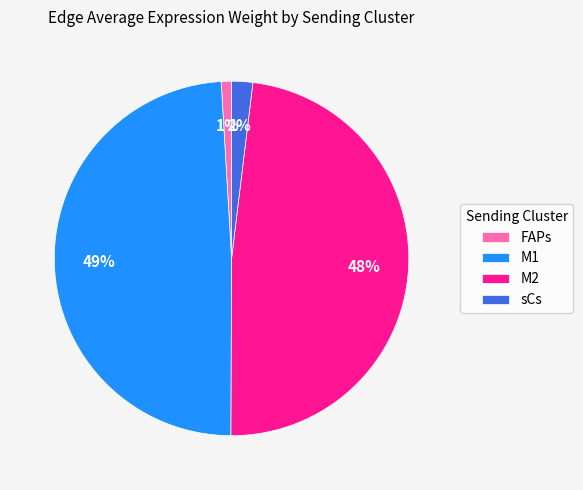

To the nearest percent, what percentage of the pie is FAPs?

1%